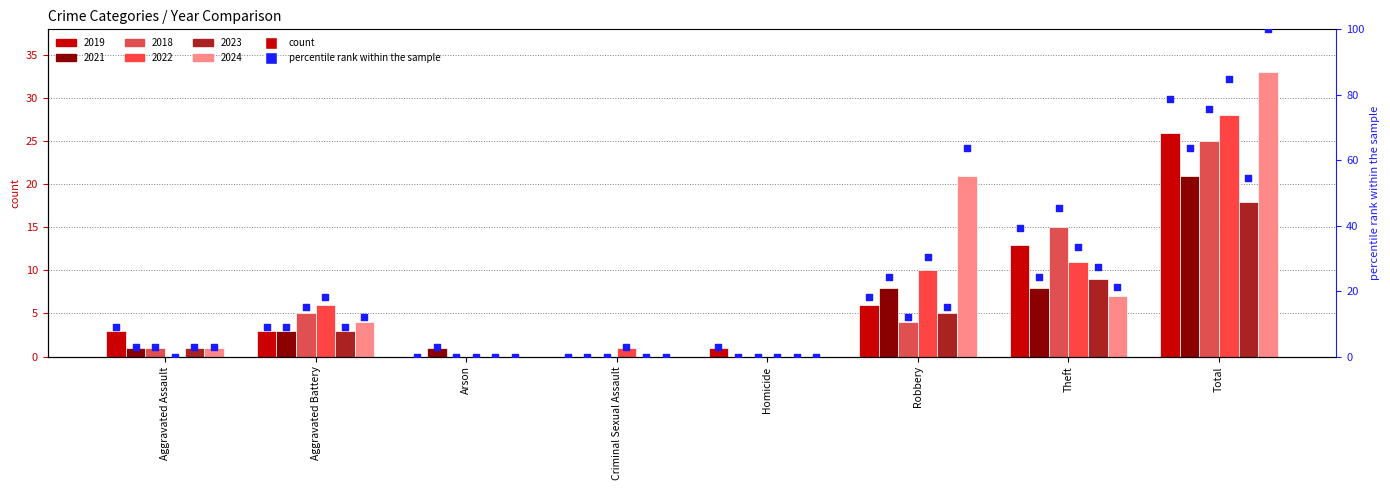

Which has a higher value, Aggravated Battery or Theft?

Theft